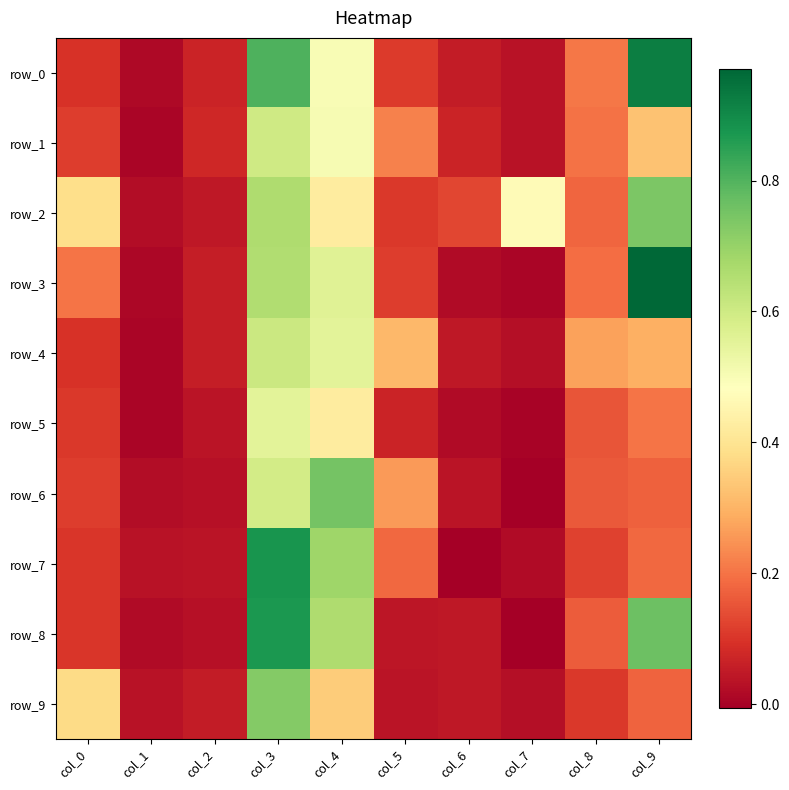

What is the total value across all series at col_1?

0.2